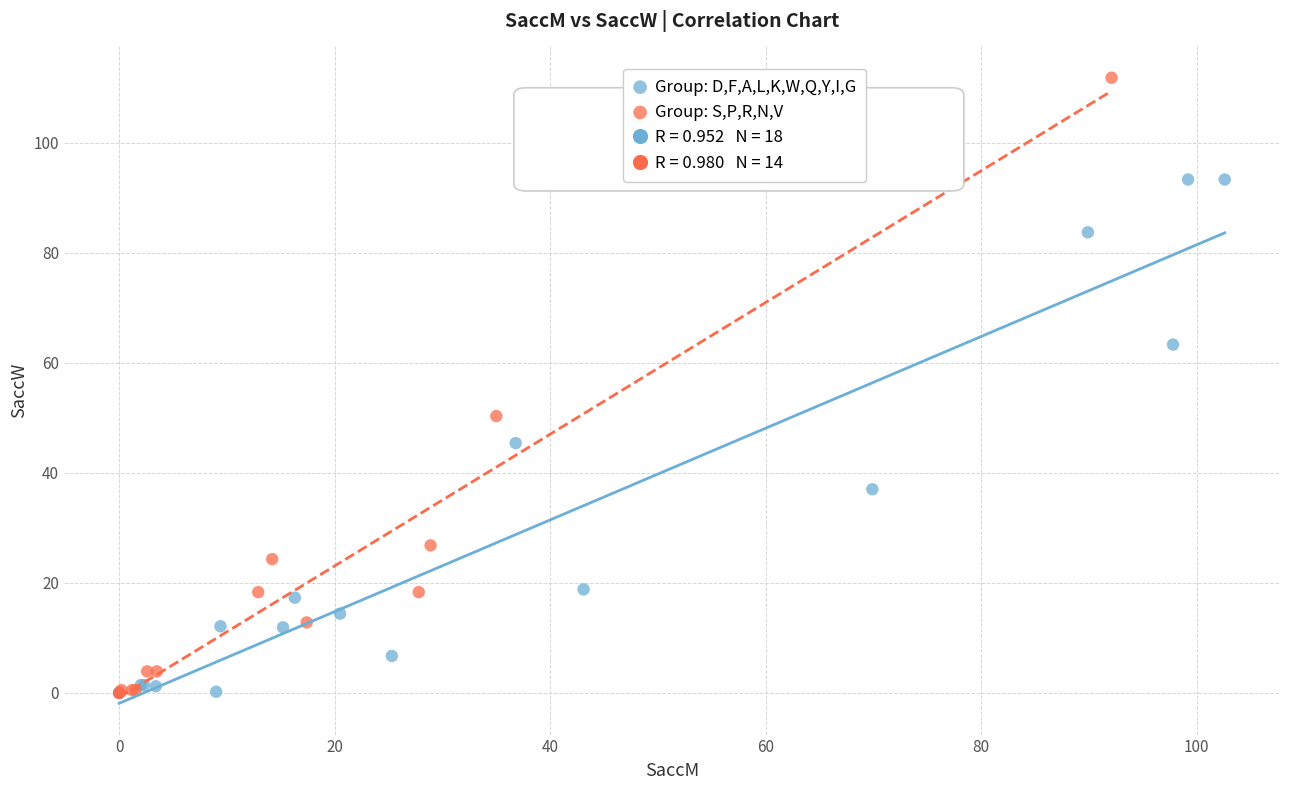

Which series has the widest spread of Y values?

Group: S,P,R,N,V